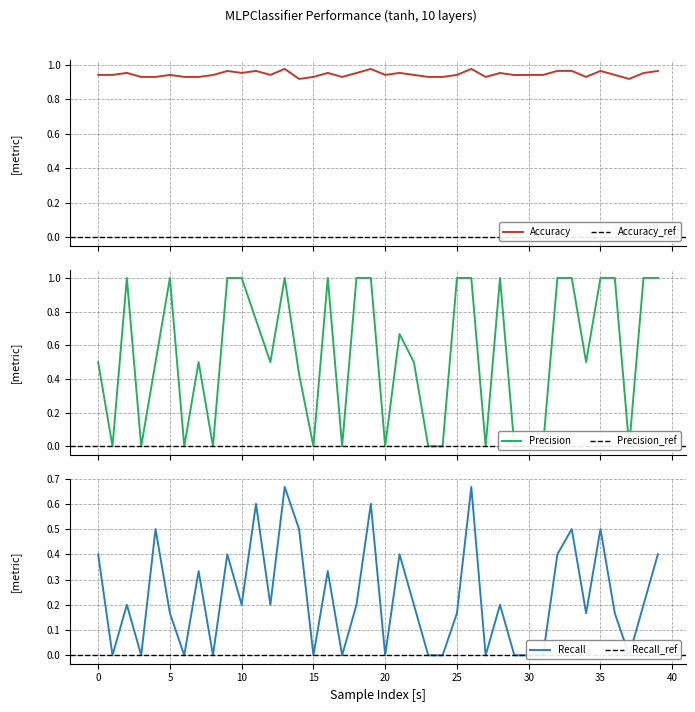

Reading right to left, transcribe all the data shown in this chart.

Accuracy: 39=1.0	38=1.0	37=0.9	36=0.9	35=1.0	34=0.9	33=1.0	32=1.0	31=0.9	30=0.9	29=0.9	28=1.0	27=0.9	26=1.0	25=0.9	24=0.9	23=0.9	22=0.9	21=1.0	20=0.9	19=1.0	18=1.0	17=0.9	16=1.0	15=0.9	14=0.9	13=1.0	12=0.9	11=1.0	10=1.0	9=1.0	8=0.9	7=0.9	6=0.9	5=0.9	4=0.9	3=0.9	2=1.0	1=0.9	0=0.9
Precision: 39=1.0	38=1.0	37=0.0	36=1.0	35=1.0	34=0.5	33=1.0	32=1.0	31=0.0	30=0.0	29=0.0	28=1.0	27=0.0	26=1.0	25=1.0	24=0.0	23=0.0	22=0.5	21=0.7	20=0.0	19=1.0	18=1.0	17=0.0	16=1.0	15=0.0	14=0.4	13=1.0	12=0.5	11=0.8	10=1.0	9=1.0	8=0.0	7=0.5	6=0.0	5=1.0	4=0.5	3=0.0	2=1.0	1=0.0	0=0.5
Recall: 39=0.4	38=0.2	37=0.0	36=0.2	35=0.5	34=0.2	33=0.5	32=0.4	31=0.0	30=0.0	29=0.0	28=0.2	27=0.0	26=0.7	25=0.2	24=0.0	23=0.0	22=0.2	21=0.4	20=0.0	19=0.6	18=0.2	17=0.0	16=0.3	15=0.0	14=0.5	13=0.7	12=0.2	11=0.6	10=0.2	9=0.4	8=0.0	7=0.3	6=0.0	5=0.2	4=0.5	3=0.0	2=0.2	1=0.0	0=0.4